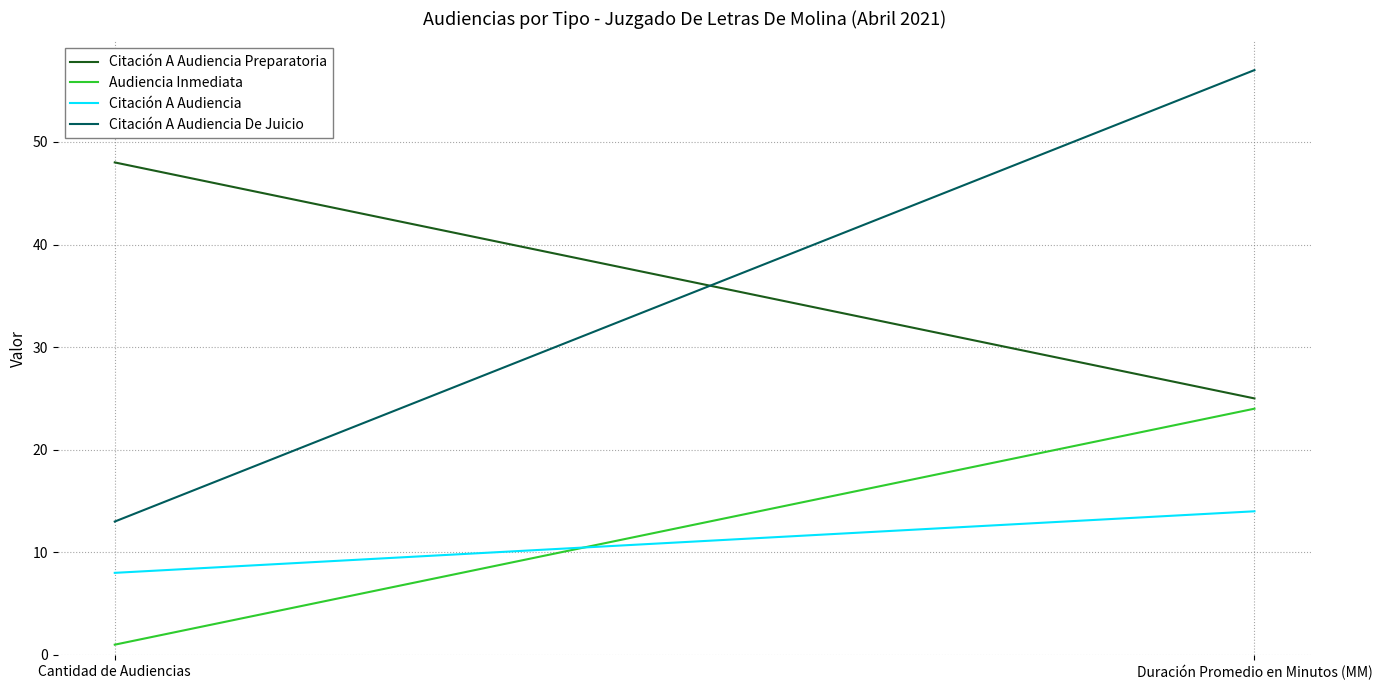

How many lines are shown in the chart?

4